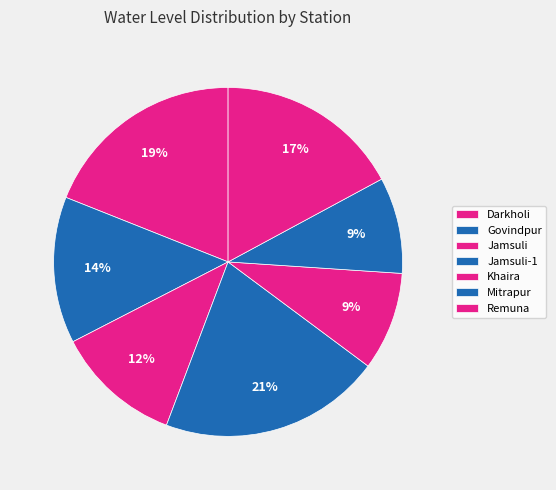

Is Jamsuli-1 the majority of the pie?

No